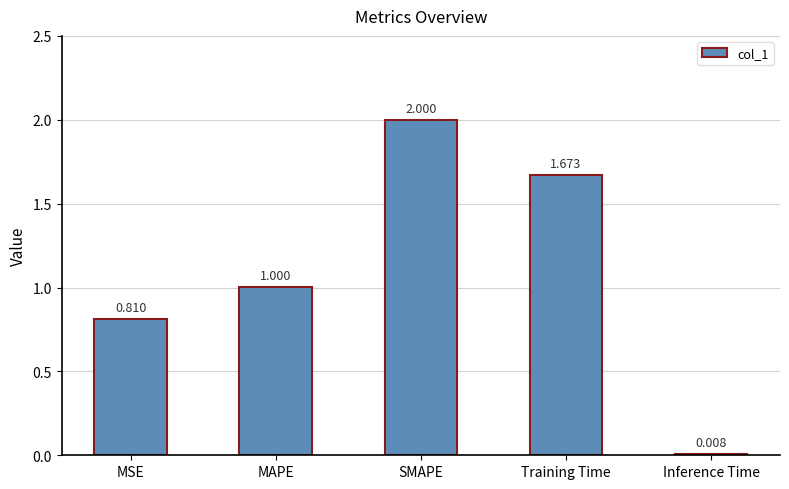

What is the difference between the second highest and second lowest values?

0.9